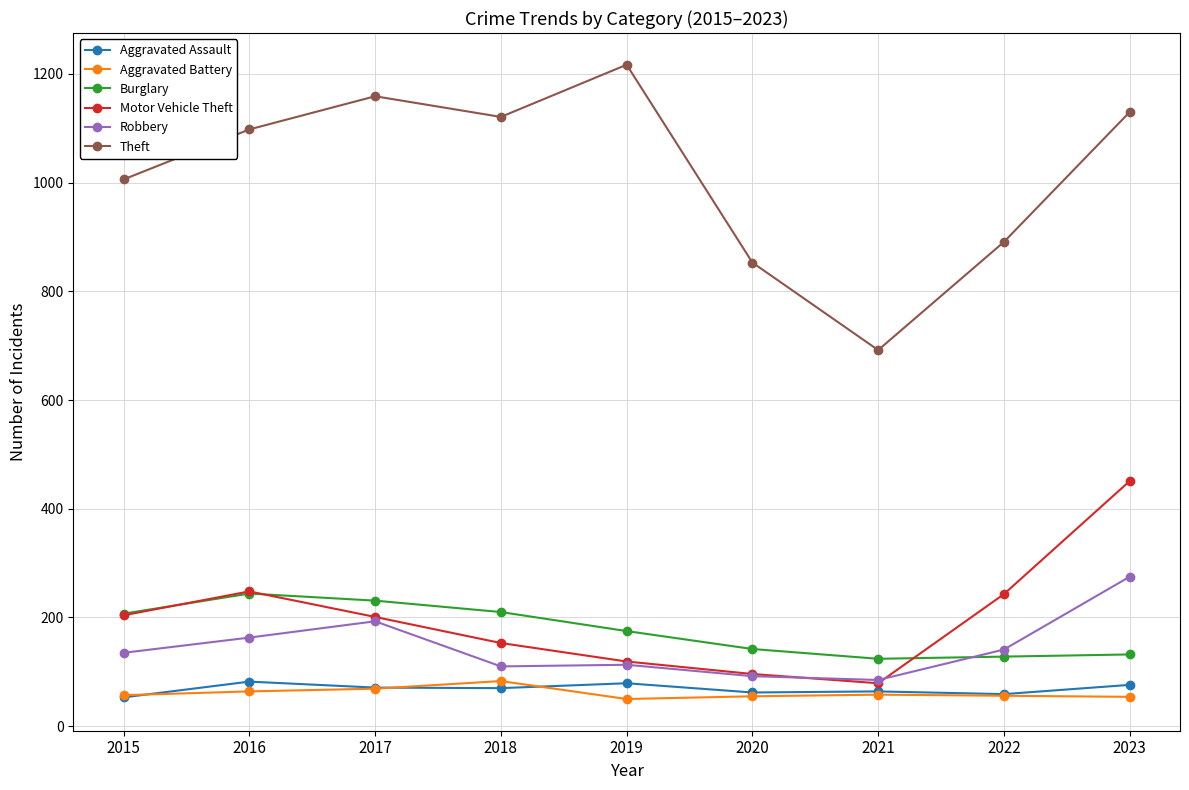

What is the sum of the Burglary values at 2019 and 2016?

419